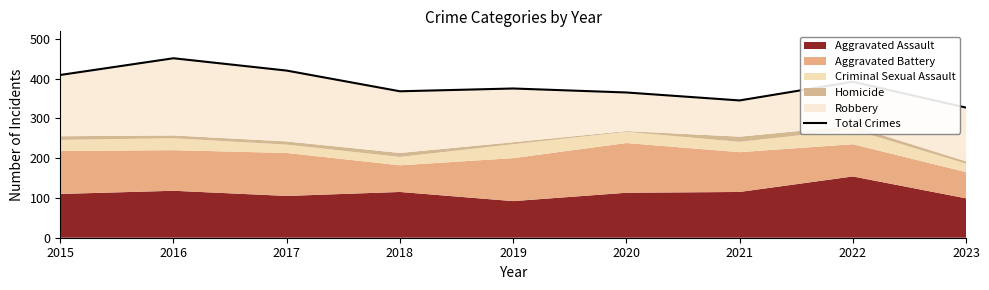

The value at 2017 is 420. True or false?

True